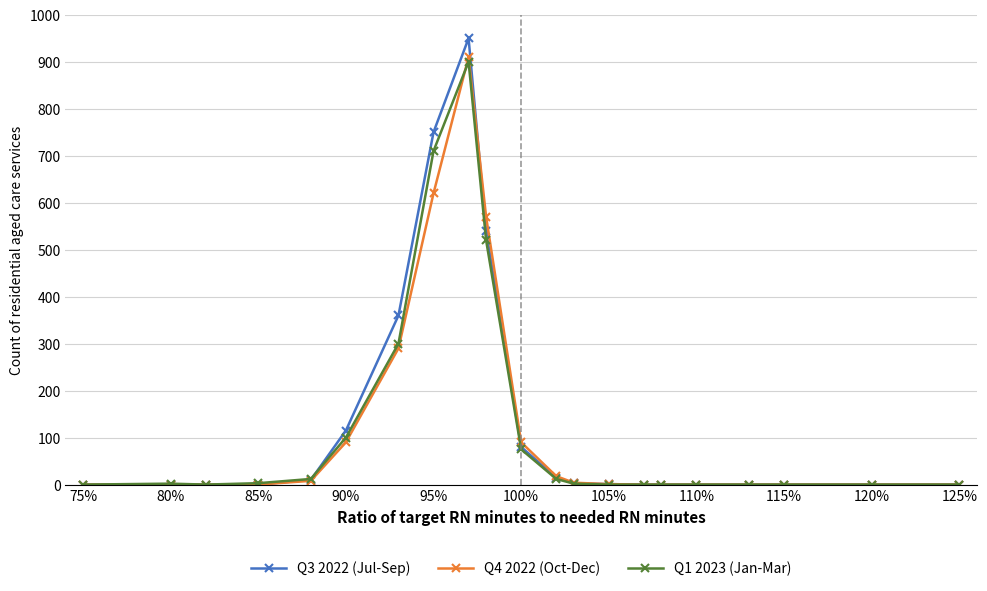

How many categories are shown in the chart?

21